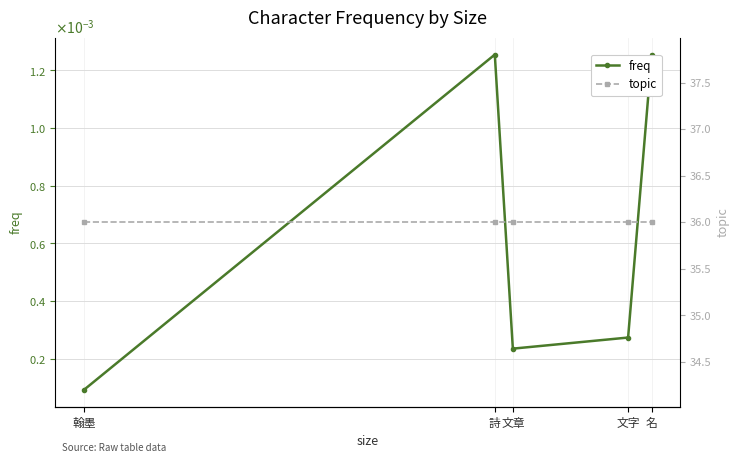

Is this an area chart (filled region under the line)?

No